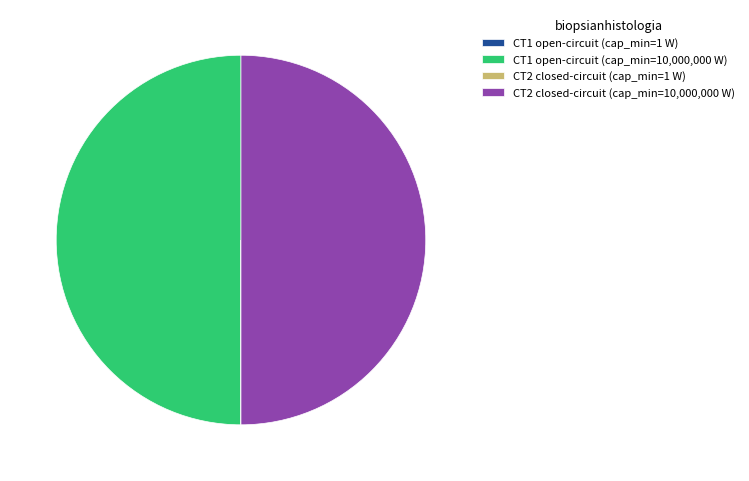

The CT2 closed-circuit (cap_min=10,000,000 W) slice represents 50% of the pie. True or false?

True